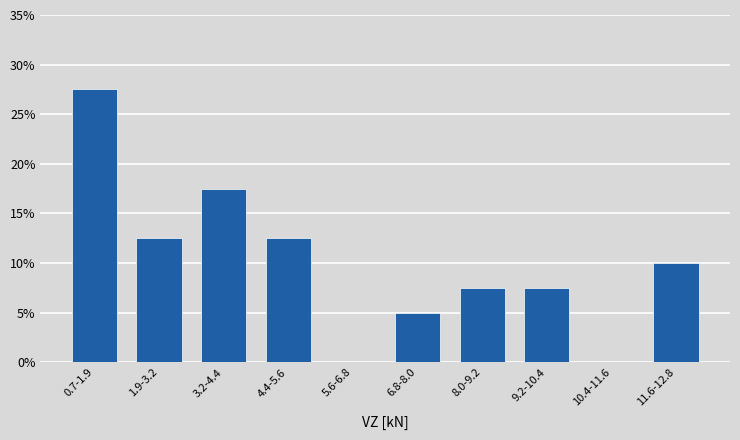

Reading left to right, list all the values displayed in this chart.

0.7-1.9=27.5	1.9-3.2=12.5	3.2-4.4=17.5	4.4-5.6=12.5	5.6-6.8=0.0	6.8-8.0=5.0	8.0-9.2=7.5	9.2-10.4=7.5	10.4-11.6=0.0	11.6-12.8=10.0